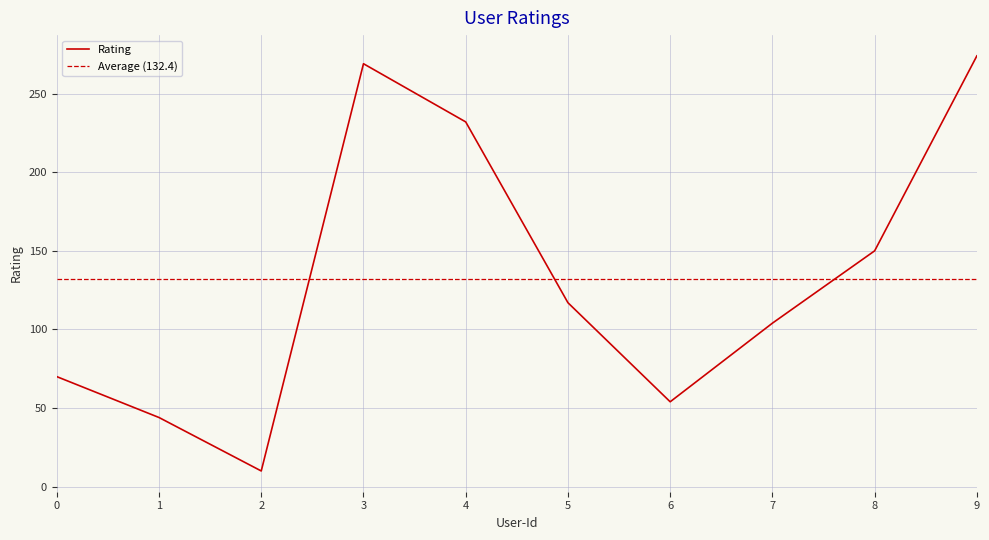

What is the greatest value displayed?

274